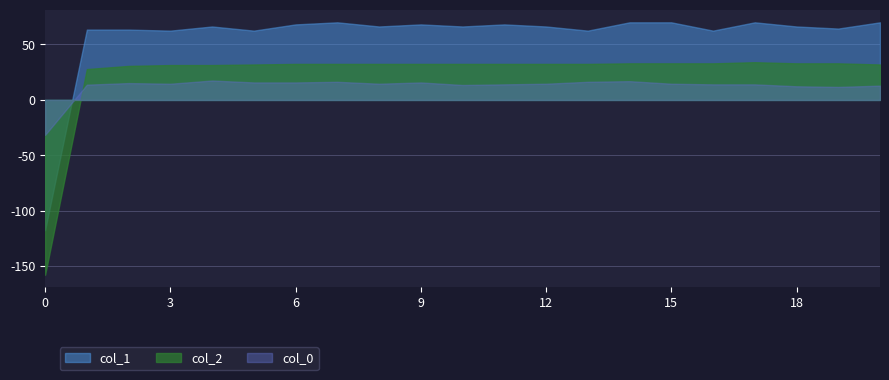

List the series in order of their peak value, lowest first.

col_0, col_2, col_1